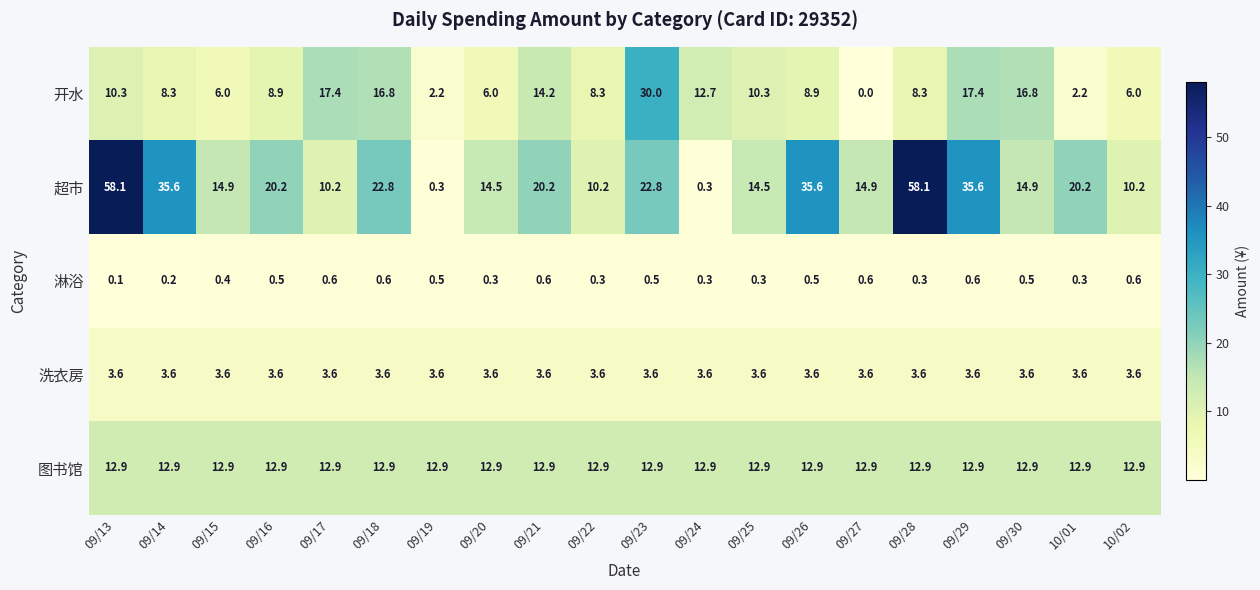

Count the 淋浴 values in the range 0 to 1.

20